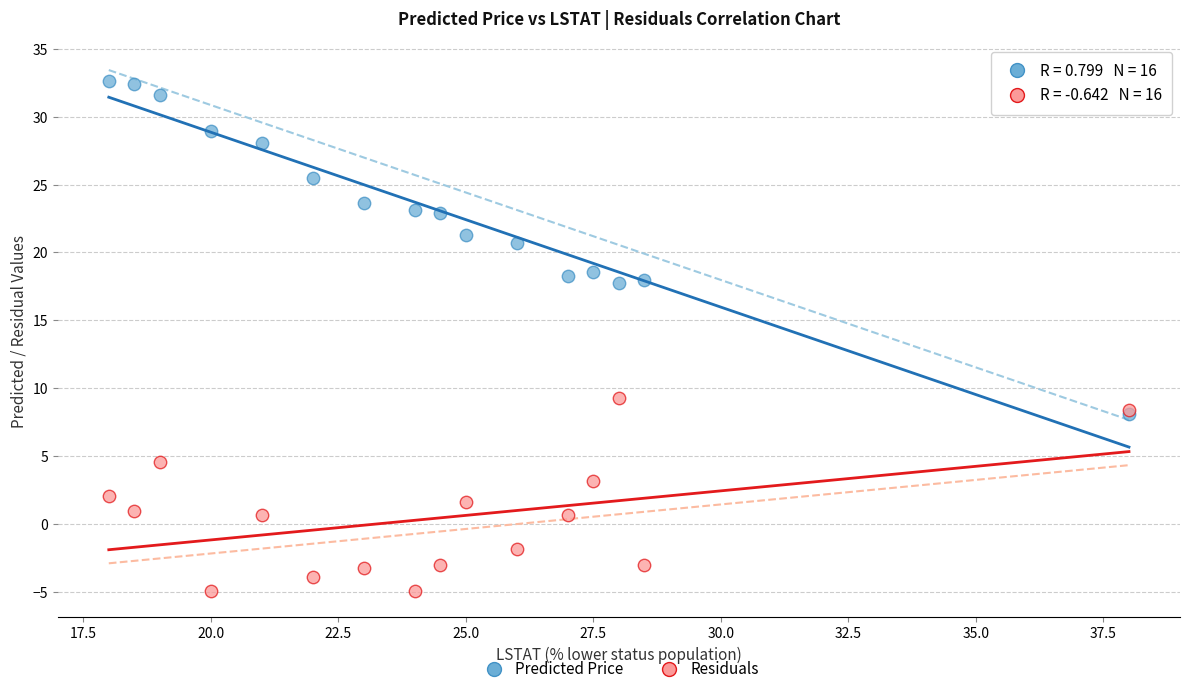

Which series contains the lowest Y value?

Residuals